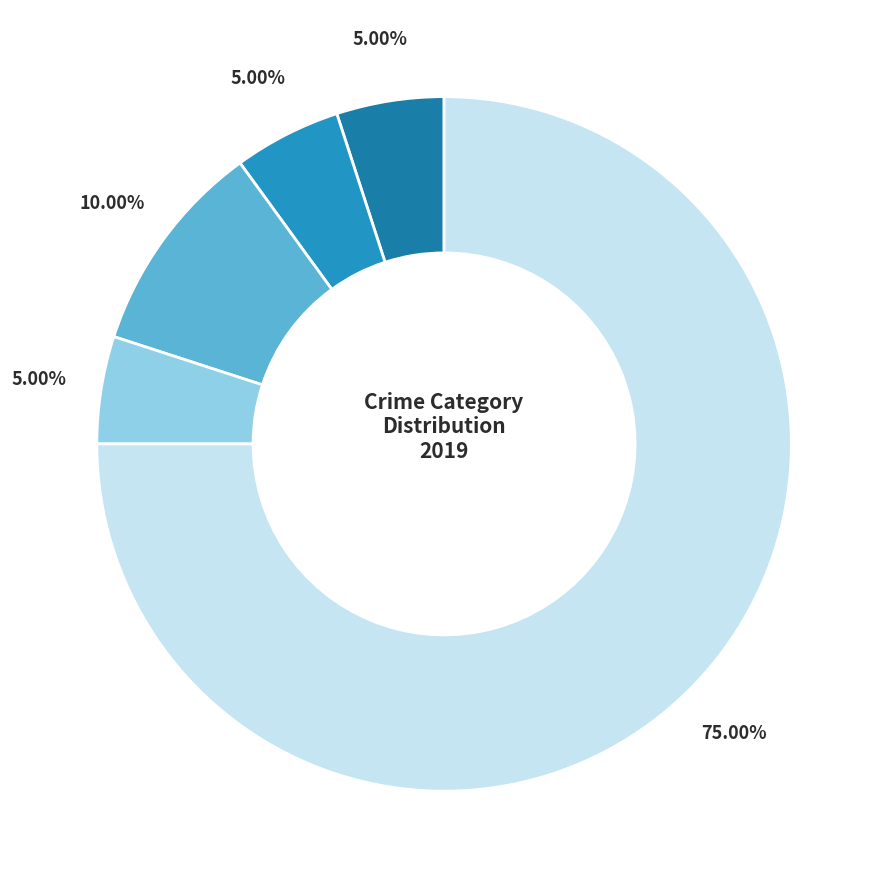

Which slice is the largest?

Robbery